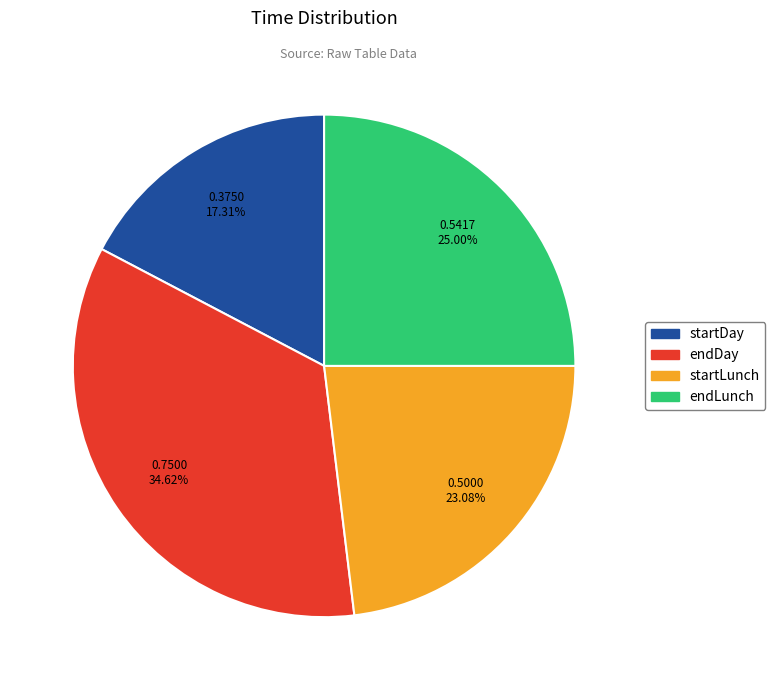

Is there a majority slice in this chart?

No